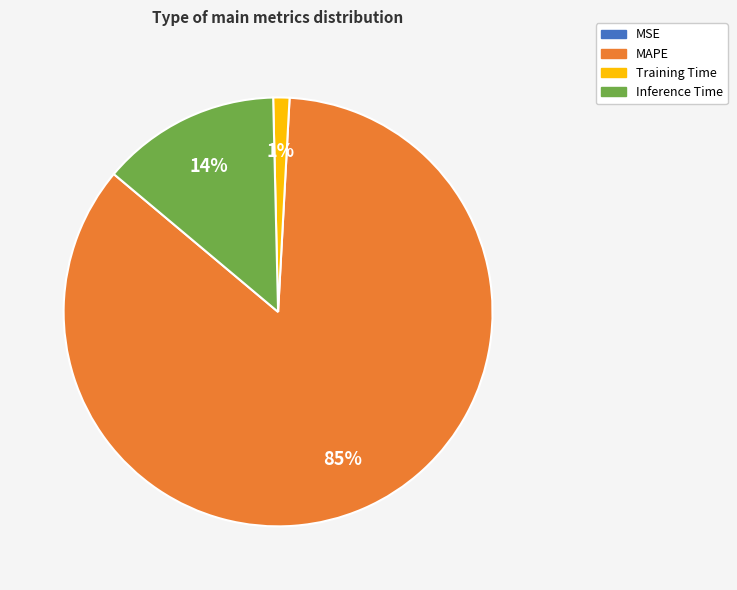

Is it true that Training Time is 16% of the pie?

False